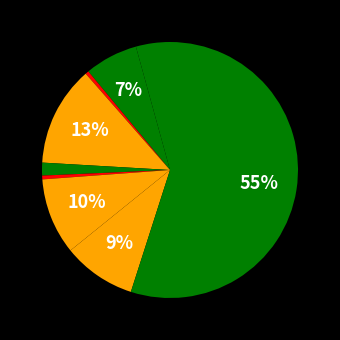

Rank the categories by value from highest to lowest.

Theft, Burglary, Motor Vehicle Theft, Robbery, Aggravated Battery, Aggravated Assault, Criminal Sexual Assault, Homicide, Arson